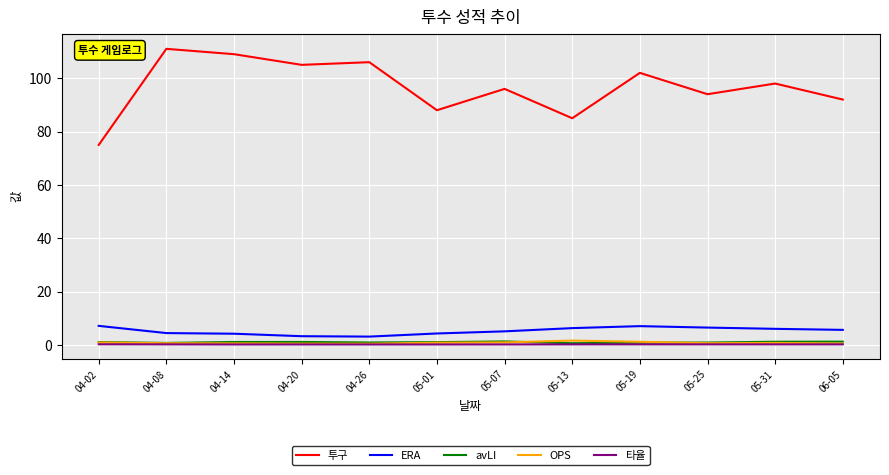

At how many categories does at least one series exceed 101?

5